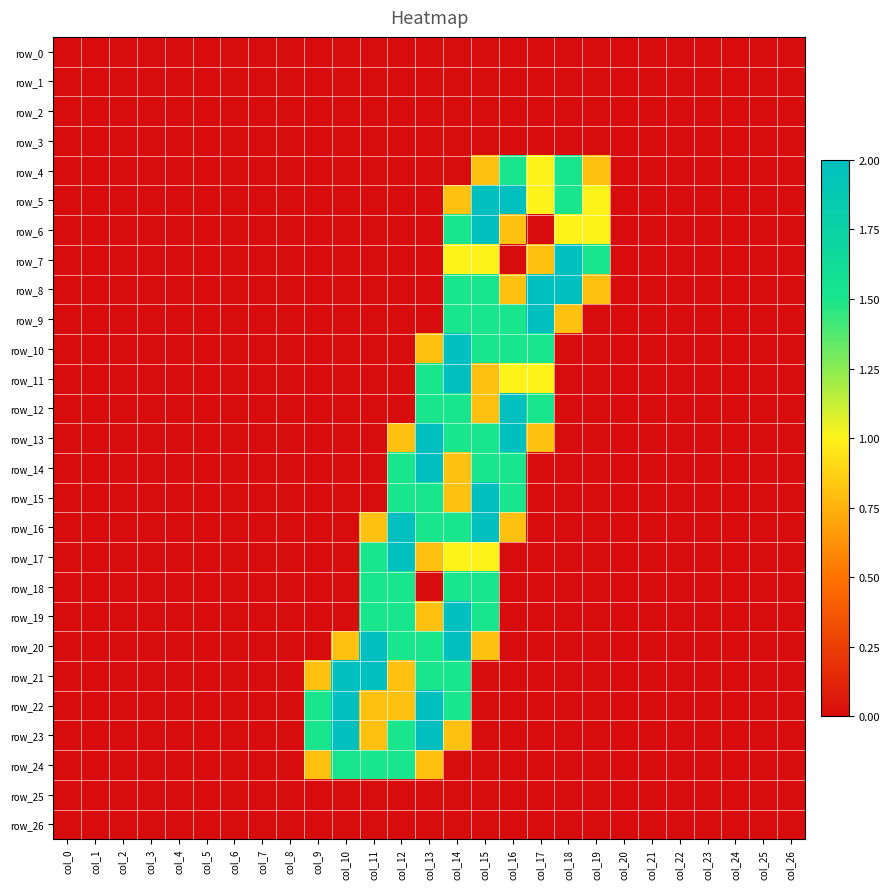

What is the maximum value shown in the chart?

2.0